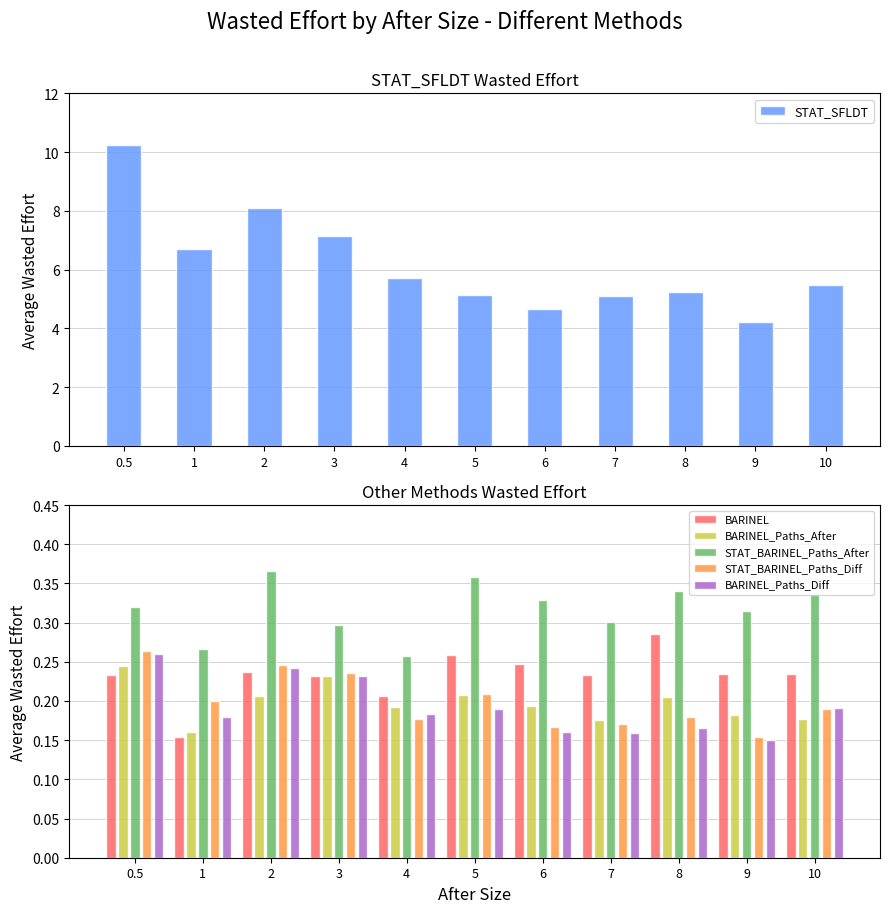

What position from the left is 4?

5